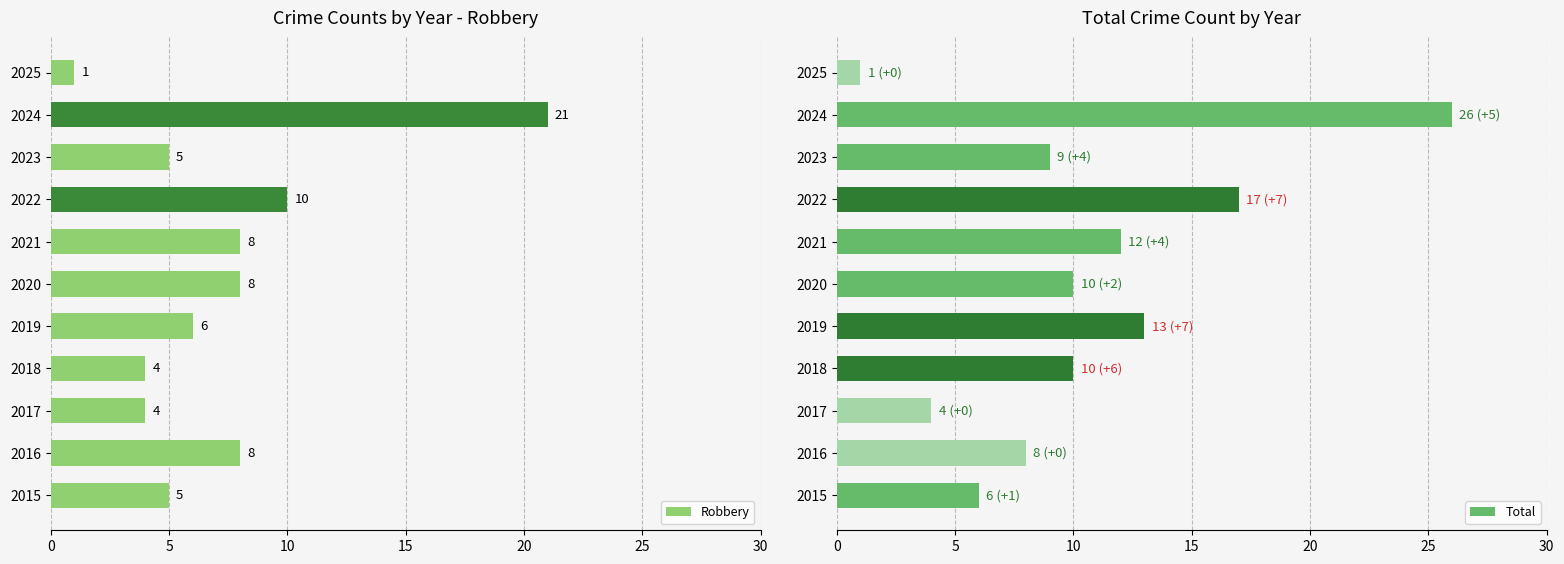

What is the difference between the maximum and minimum values in the Total series?

25